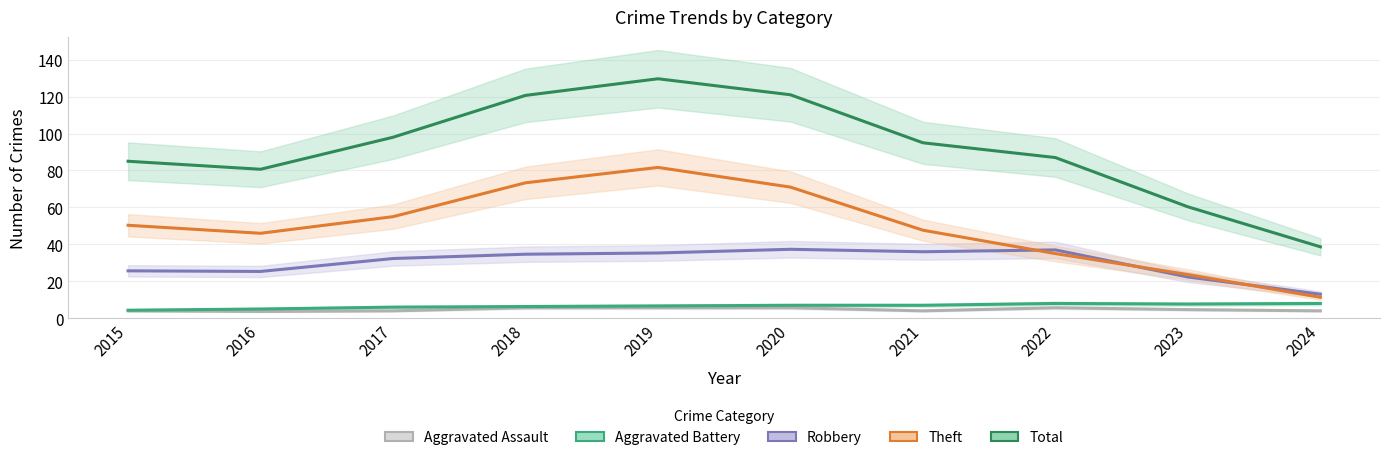

List the labels in order of Total value, largest first.

2019, 2020, 2018, 2017, 2021, 2022, 2015, 2016, 2023, 2024